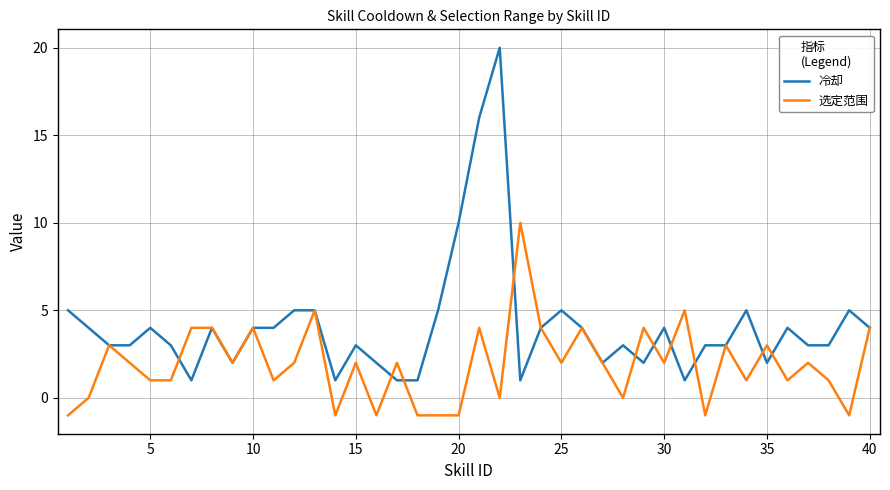

True or false: 选定范围 has more than 2 interior local peaks.

True